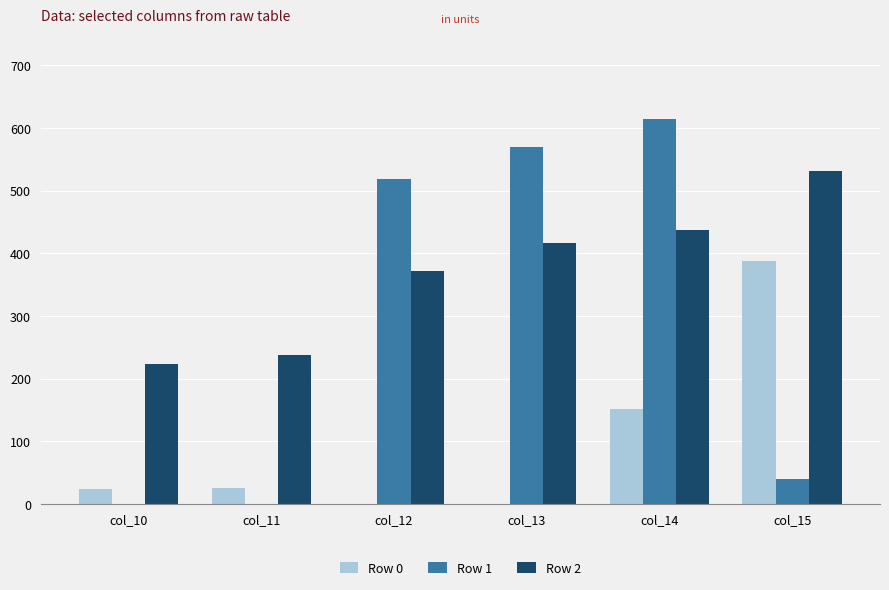

Between col_10 and col_12, which series saw the biggest shift?

Row 1